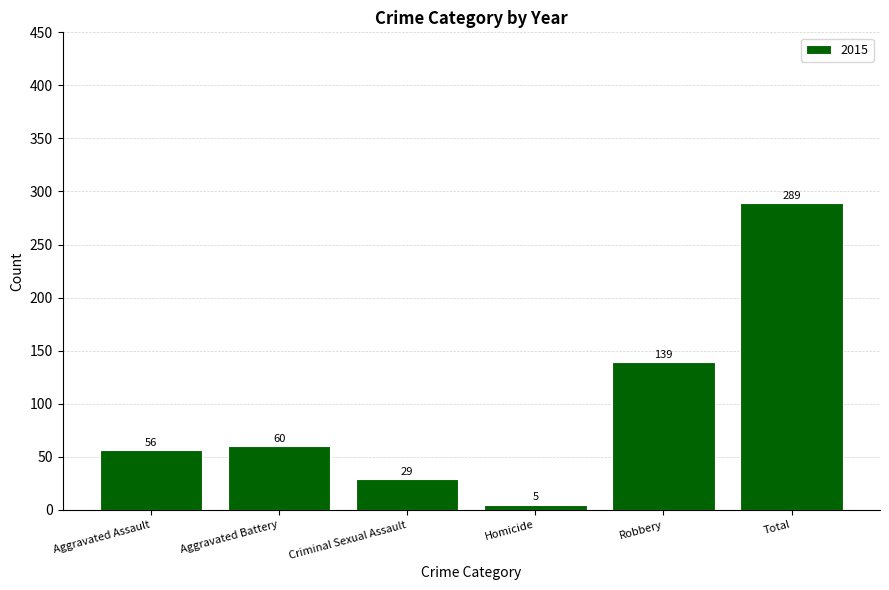

What is the difference between the second highest and second lowest values?

110